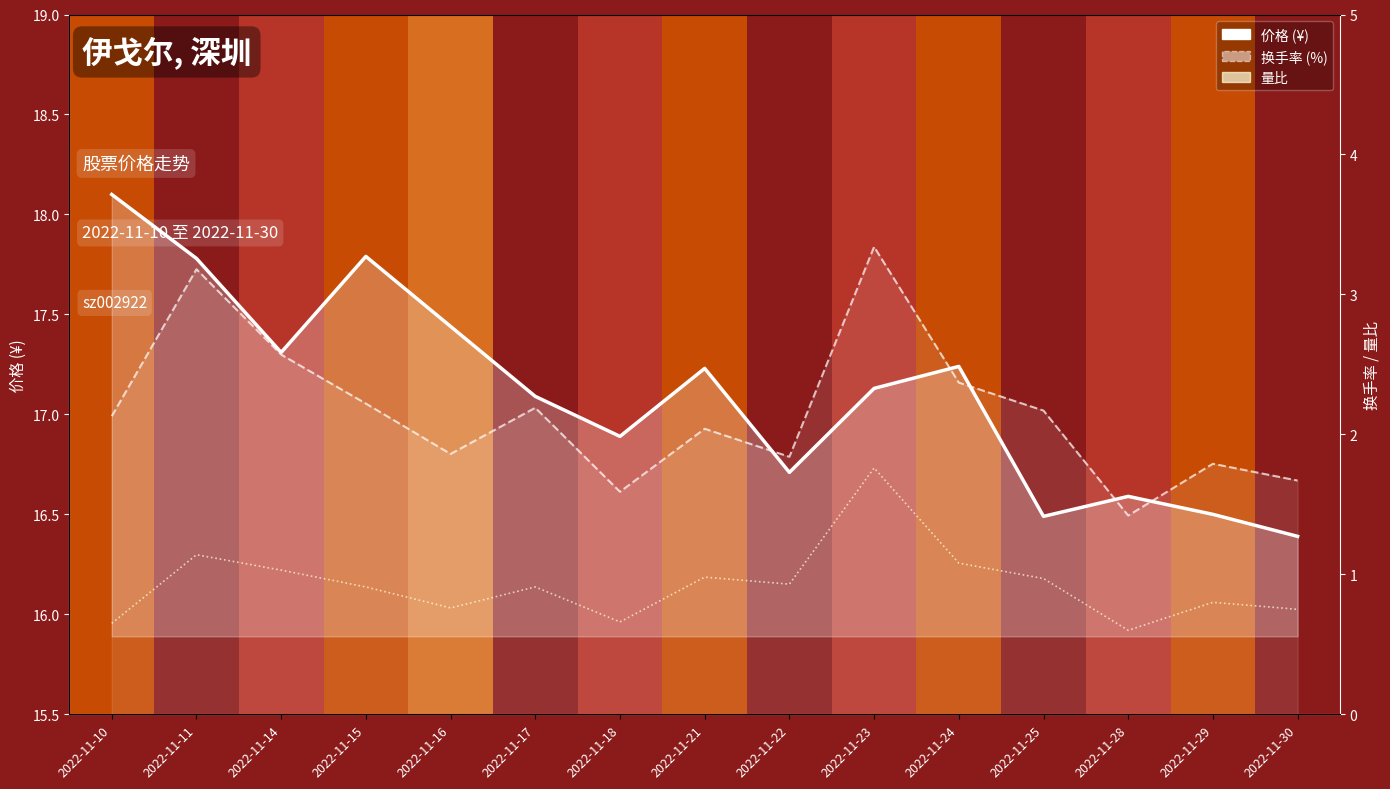

Reading left to right, list all the values displayed in this chart.

价格 (¥): 2022-11-10=18.1	2022-11-11=17.8	2022-11-14=17.3	2022-11-15=17.8	2022-11-16=17.4	2022-11-17=17.1	2022-11-18=16.9	2022-11-21=17.2	2022-11-22=16.7	2022-11-23=17.1	2022-11-24=17.2	2022-11-25=16.5	2022-11-28=16.6	2022-11-29=16.5	2022-11-30=16.4
换手率 (%): 2022-11-10=2.1	2022-11-11=3.2	2022-11-14=2.6	2022-11-15=2.2	2022-11-16=1.9	2022-11-17=2.2	2022-11-18=1.6	2022-11-21=2.0	2022-11-22=1.8	2022-11-23=3.3	2022-11-24=2.4	2022-11-25=2.2	2022-11-28=1.4	2022-11-29=1.8	2022-11-30=1.7
量比: 2022-11-10=0.7	2022-11-11=1.1	2022-11-14=1.0	2022-11-15=0.9	2022-11-16=0.8	2022-11-17=0.9	2022-11-18=0.7	2022-11-21=1.0	2022-11-22=0.9	2022-11-23=1.8	2022-11-24=1.1	2022-11-25=1.0	2022-11-28=0.6	2022-11-29=0.8	2022-11-30=0.8